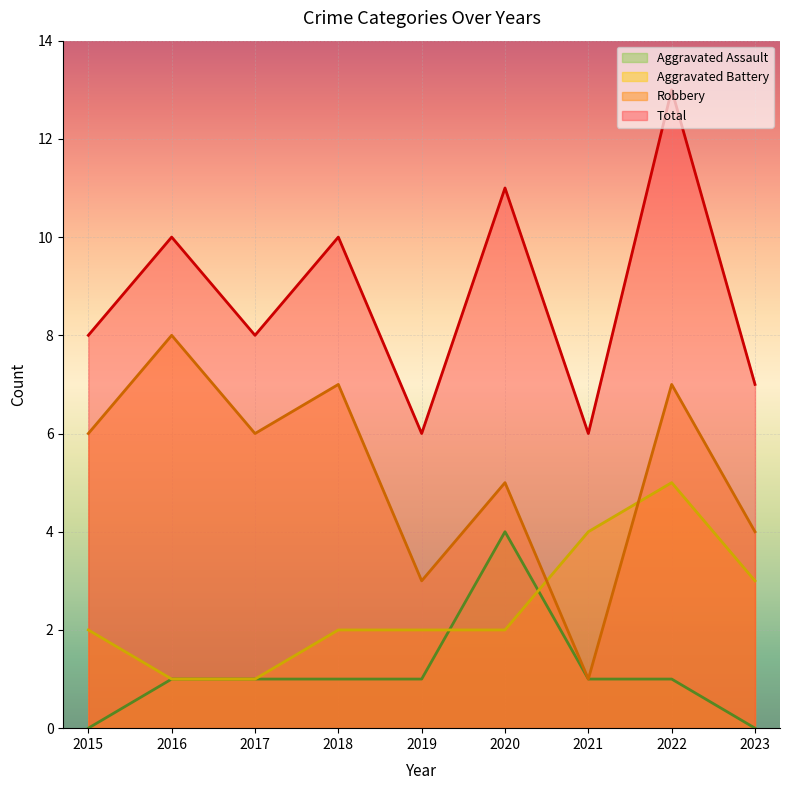

At which category is the sum across all series the highest?

2022